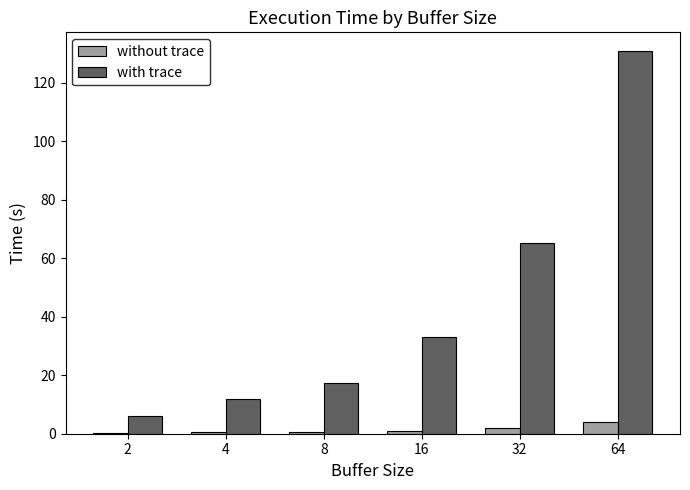

The with trace series shows 16.2 at 4. True or false?

False